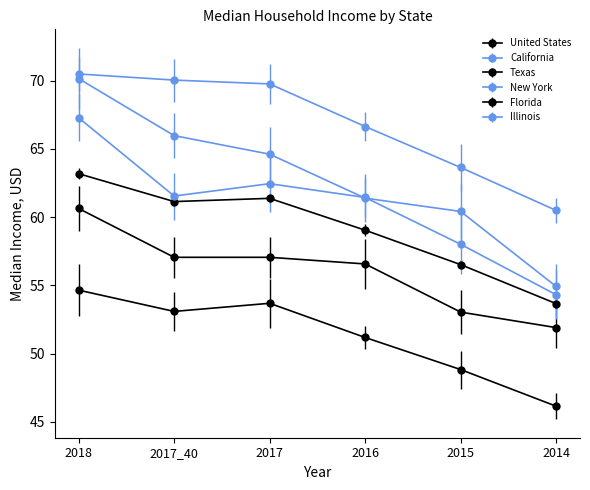

At how many categories does at least one series exceed 58?

6